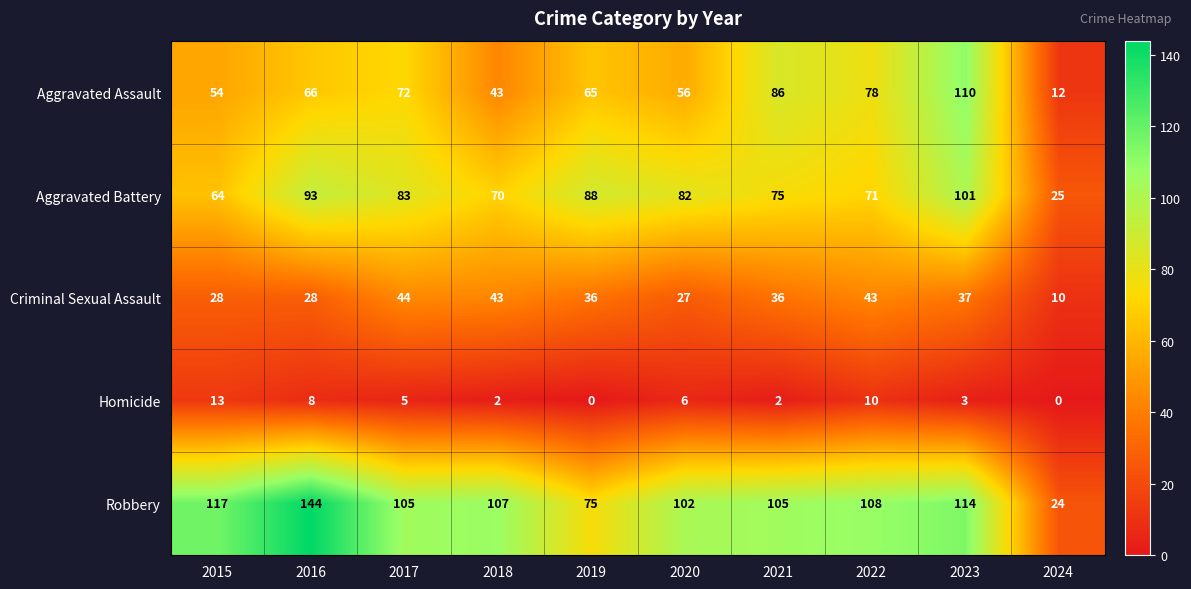

How many data points does each series have?

10